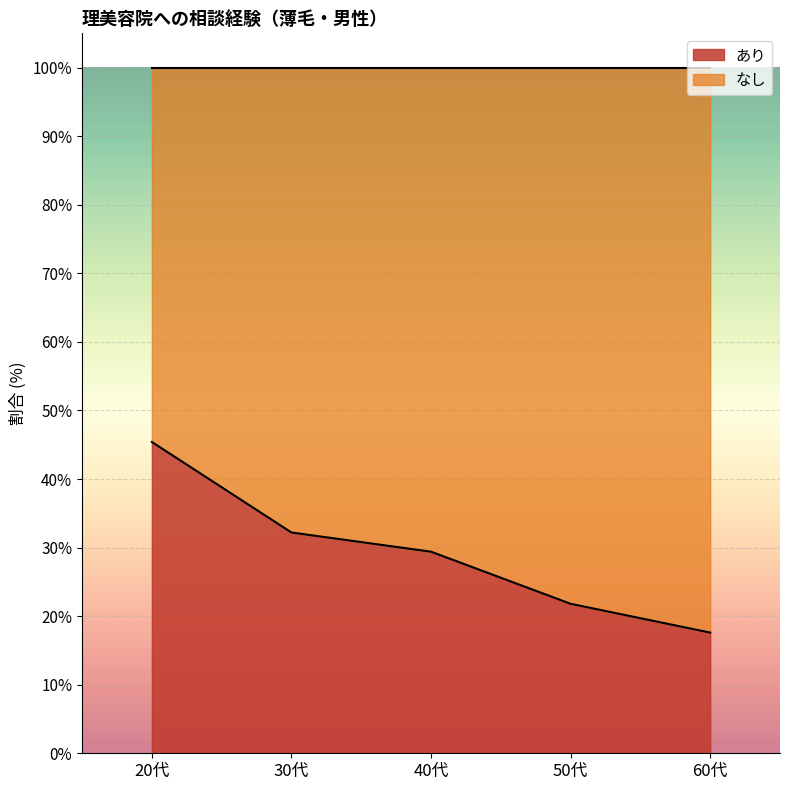

The chart shows a value of 50.4 at 30代. True or false?

False